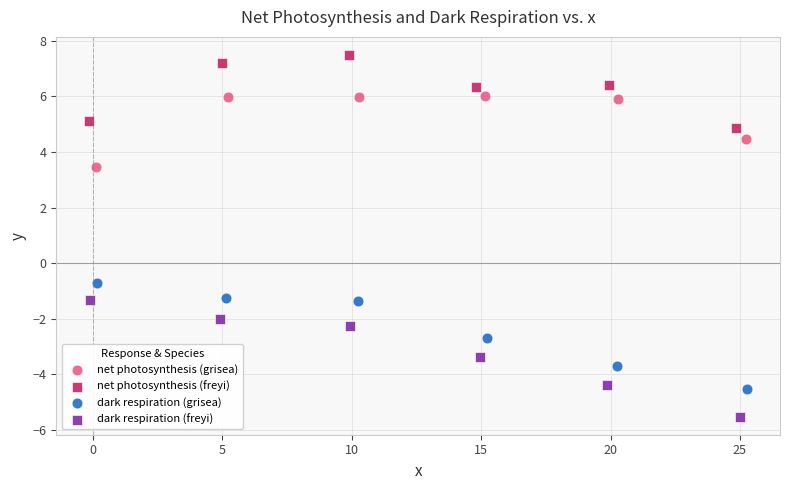

Which series contains the highest Y value?

net photosynthesis (freyi)